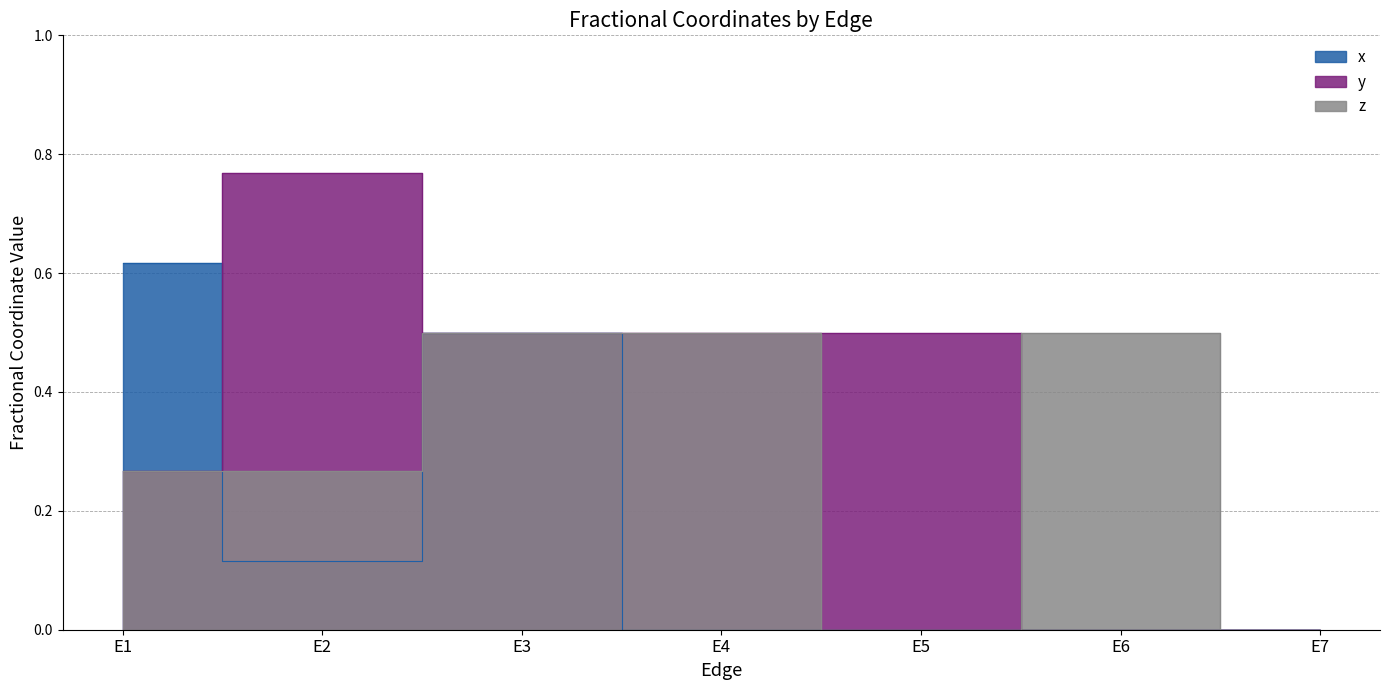

After their last crossing, which series has the higher values: z or x?

z